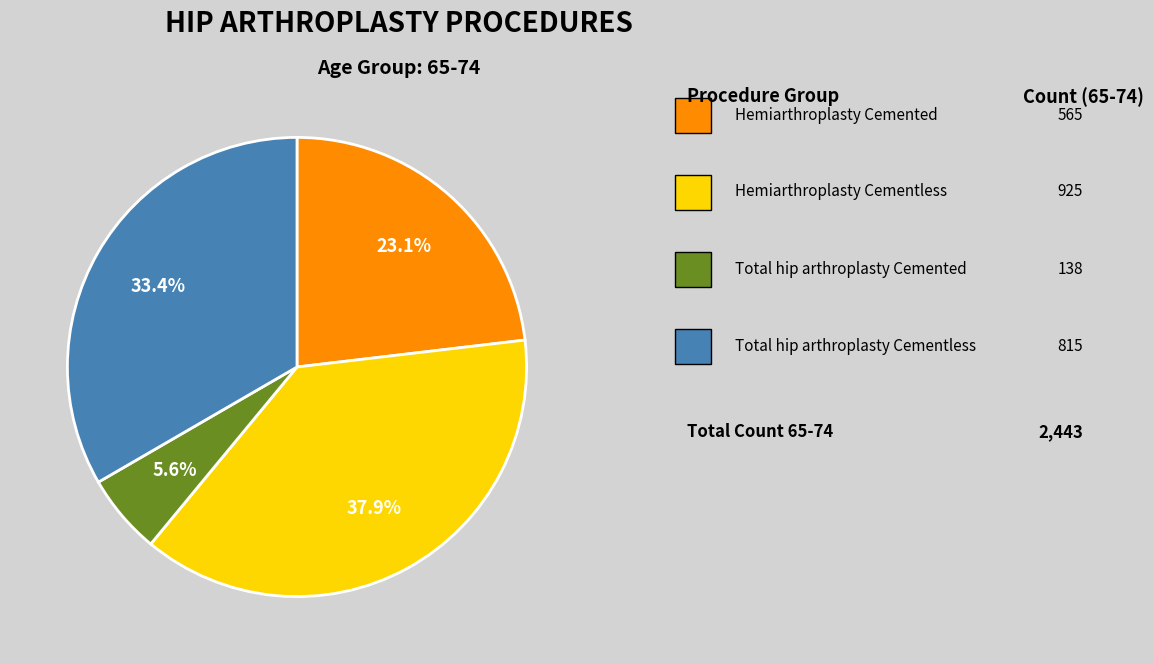

Is there any slice that represents more than half of the pie?

No